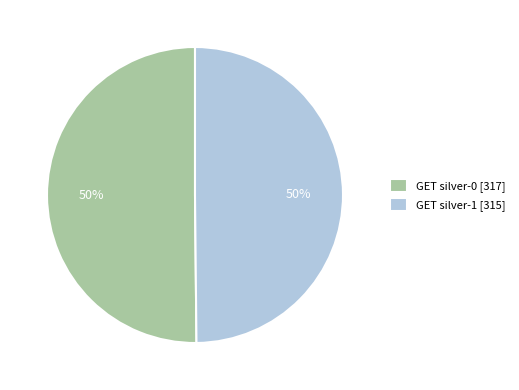

True or false: GET silver-1 accounts for 50% of the total.

True